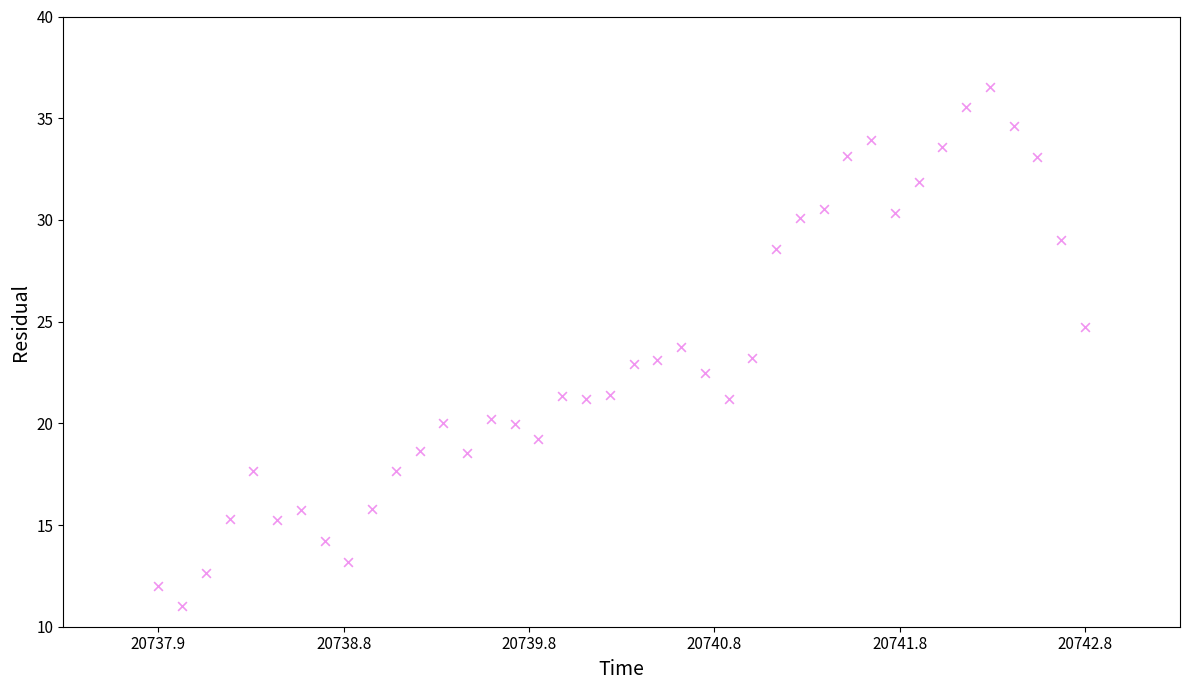

What is the range of Y values (max minus min)?

25.6